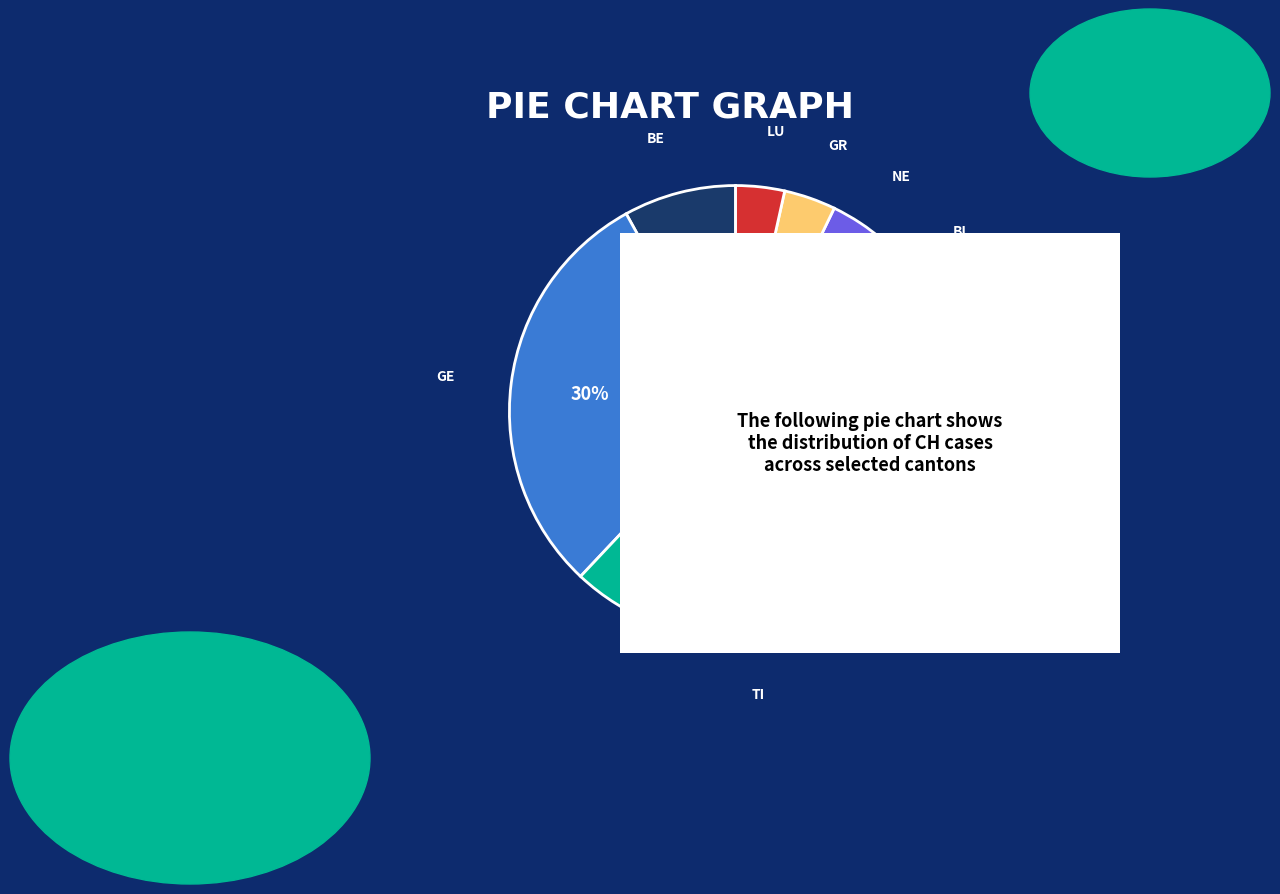

To the nearest percent, what is the average slice percentage?

10%